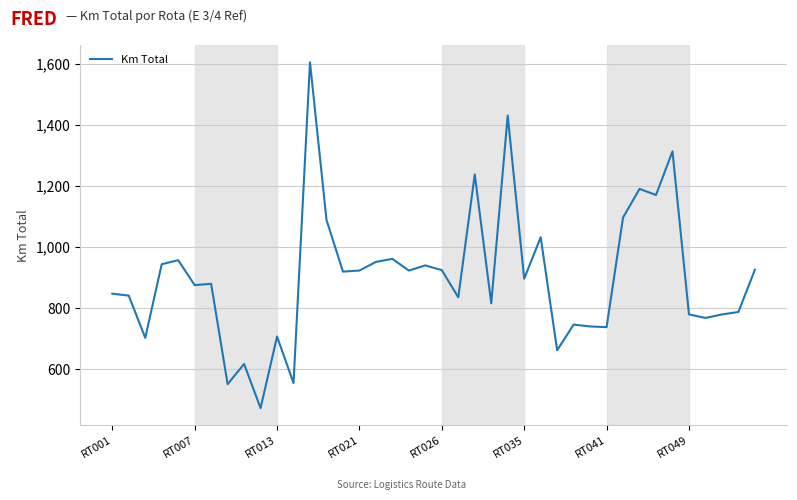

What is the difference between the maximum and minimum values?

1132.5